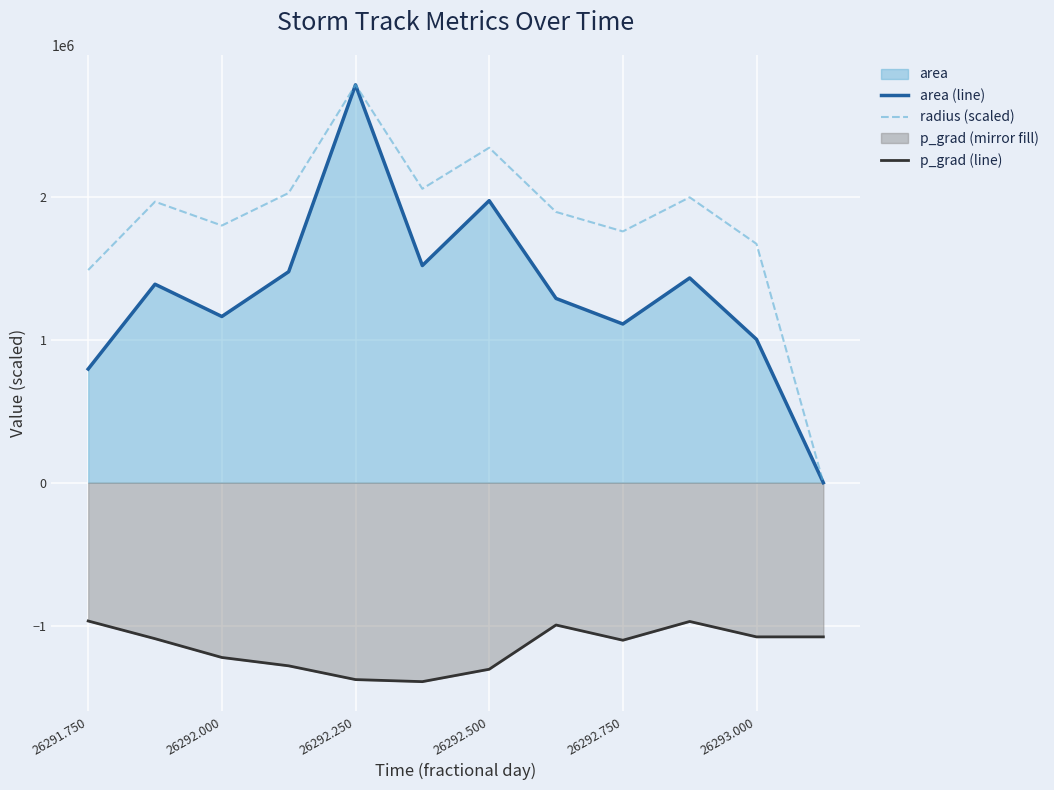

Rank the series at 26291.750 from highest to lowest value.

radius (scaled), area (line), p_grad (line)